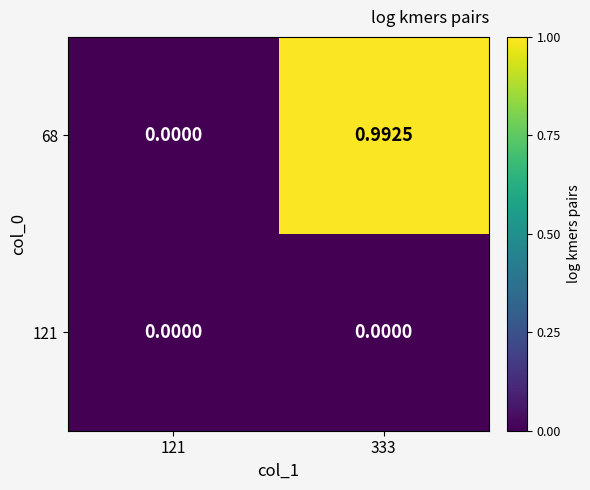

Is the value of 68 at 333 greater than the value of 121 at 333?

Yes